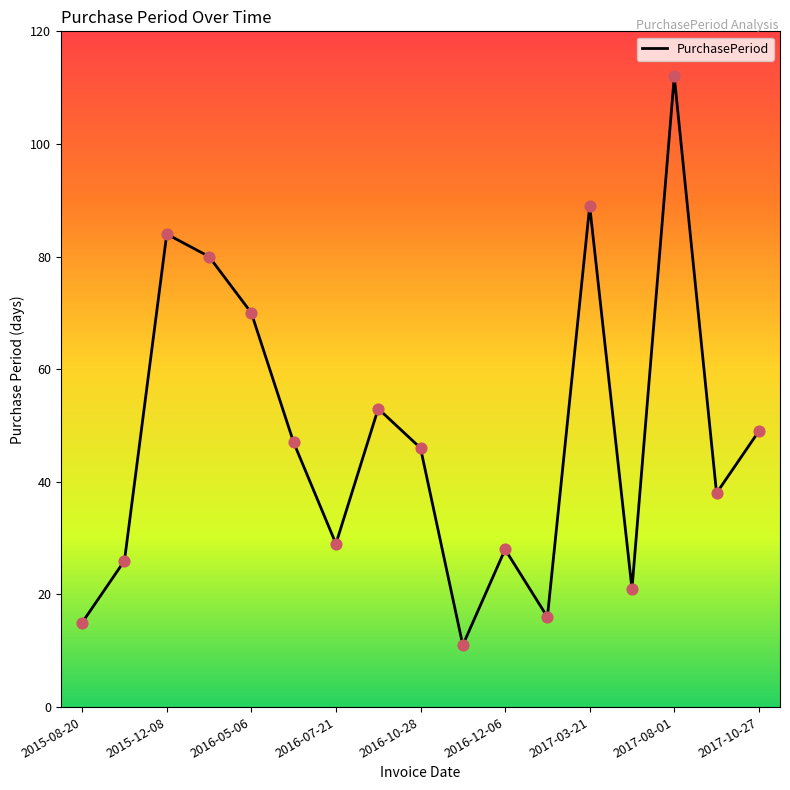

What is the smallest value displayed?

11